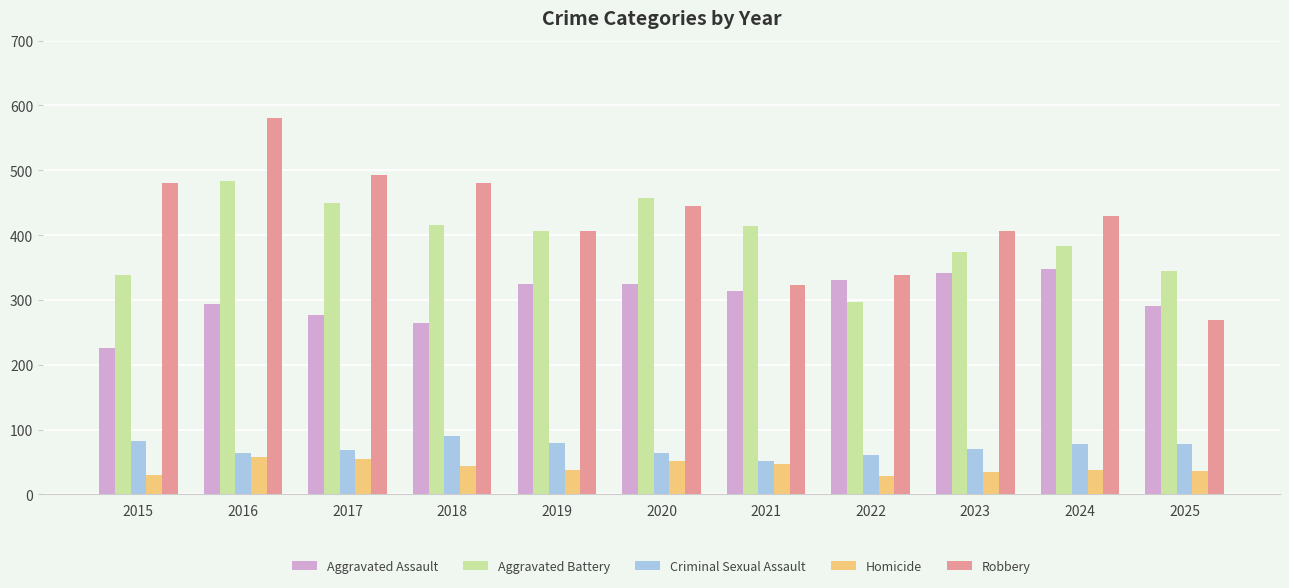

What is the total value across all series at 2017?

1341